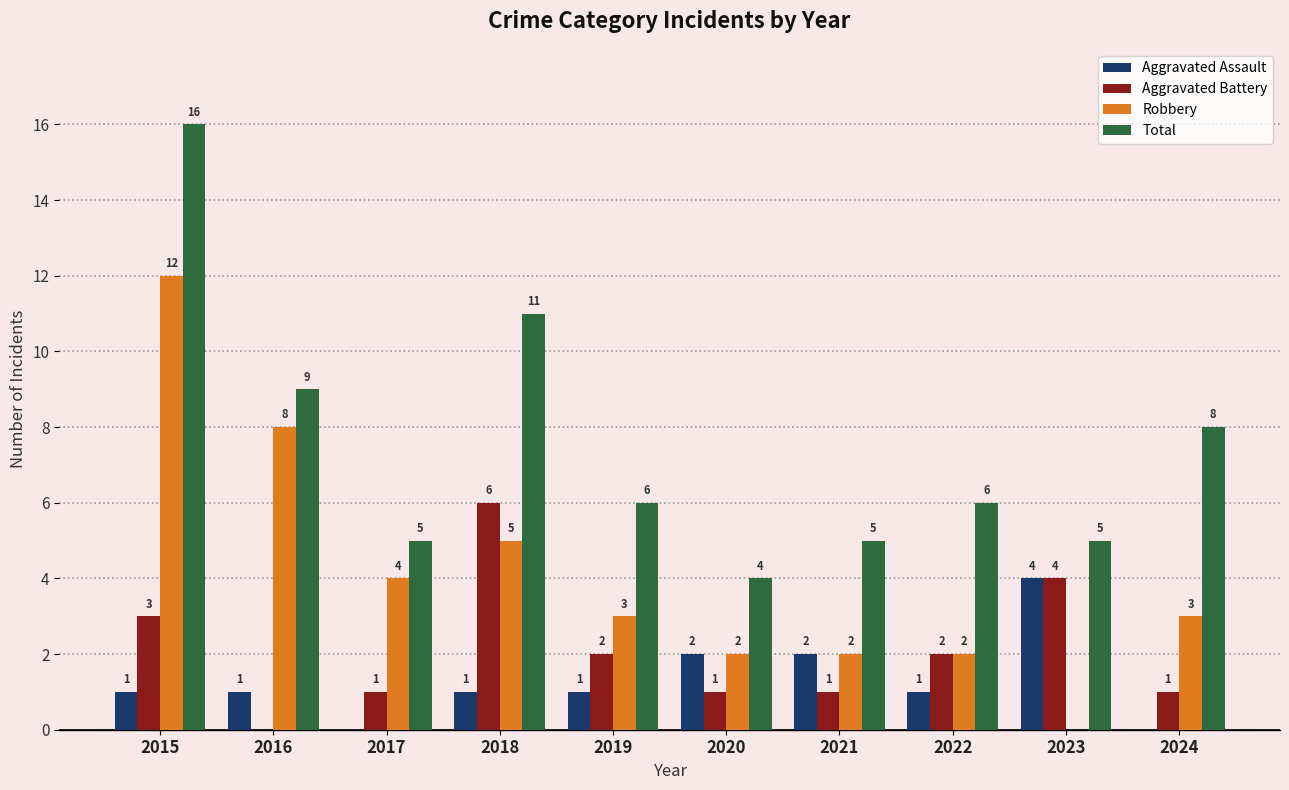

Which series changed the most between 2020 and 2021?

Total